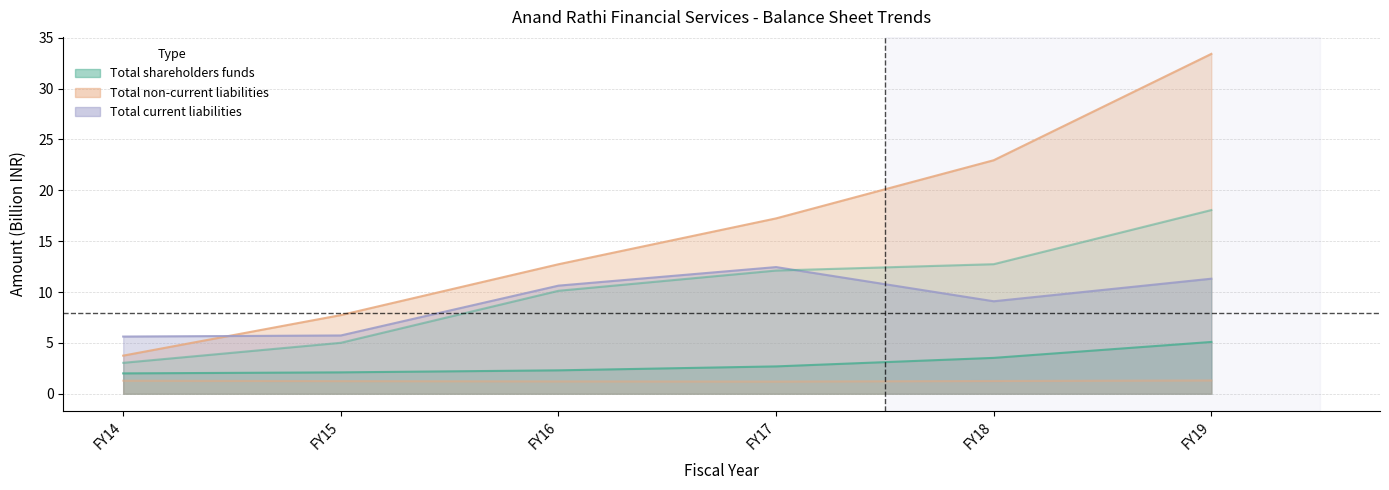

Does the chart have visible grid lines?

Yes